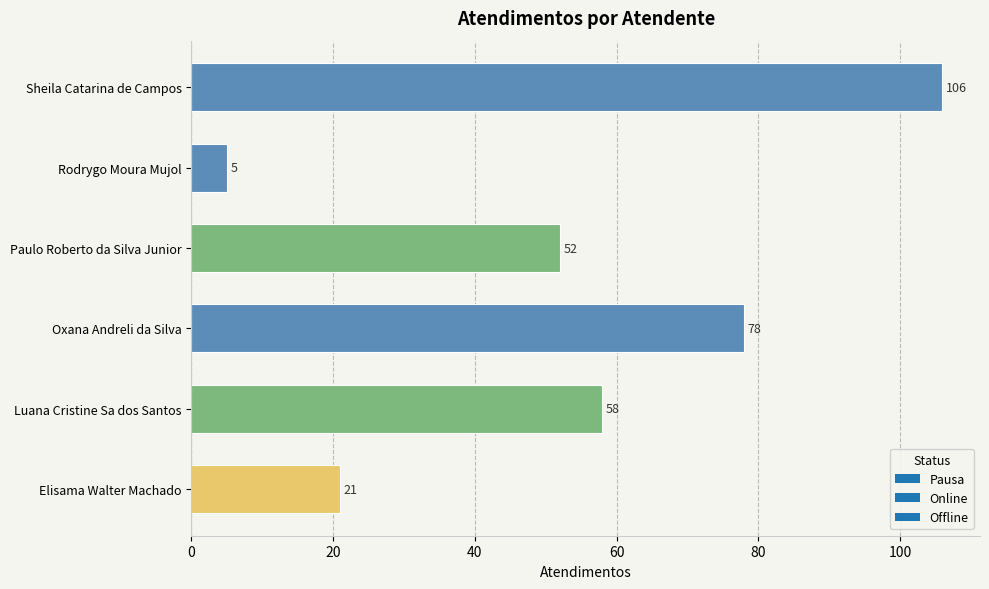

What is the ratio of the value at Oxana Andreli da Silva to the value at Sheila Catarina de Campos?

0.7